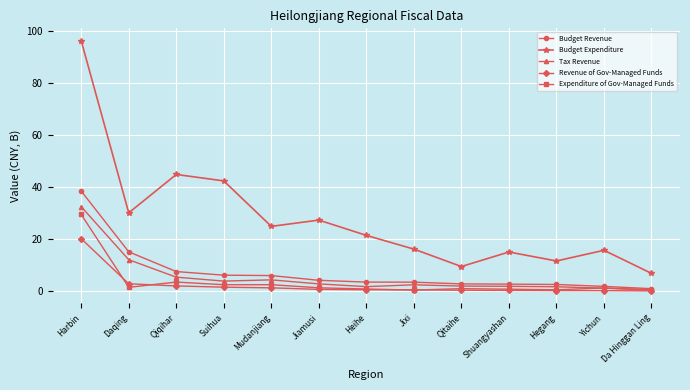

How many lines are shown in the chart?

5